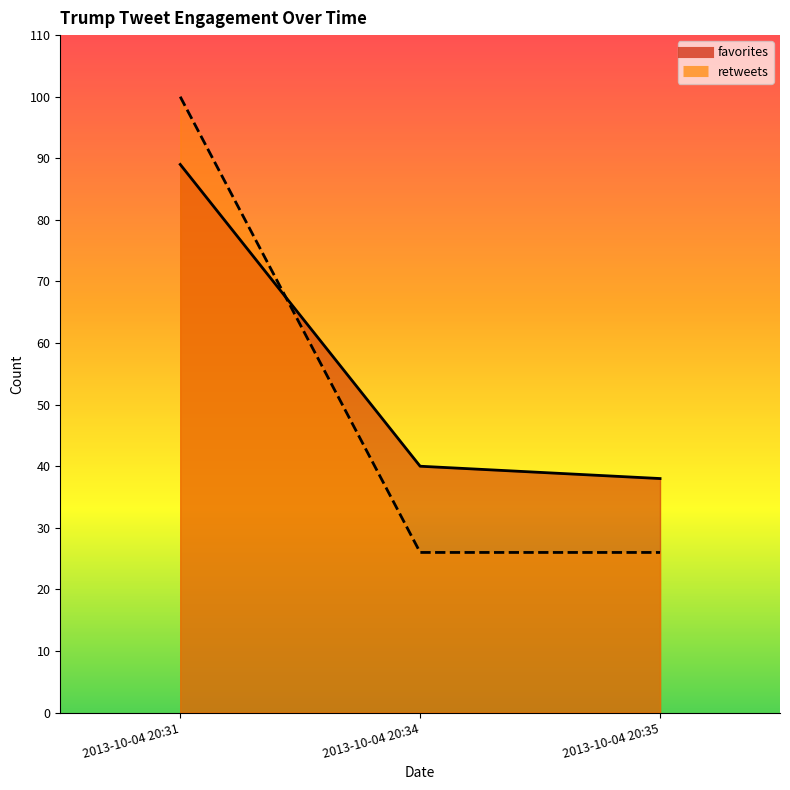

The value of favorites at 2013-10-04 20:34 is 40. True or false?

True